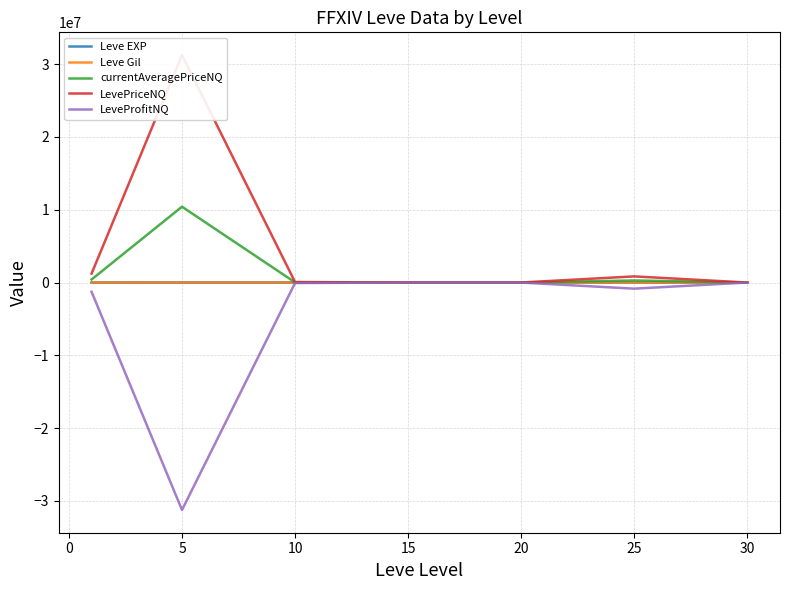

What is the sum of all Leve EXP values?

584.0